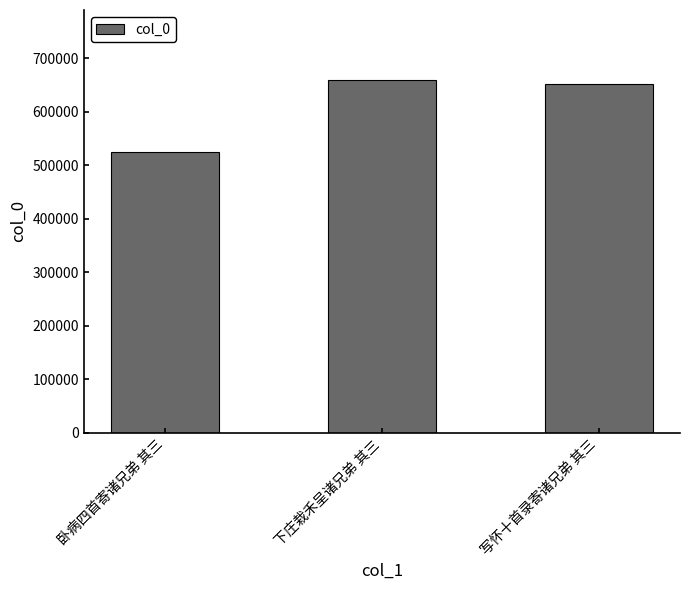

Read the value at 下庄栽禾呈诸兄弟 其三, to the nearest 10.

658250